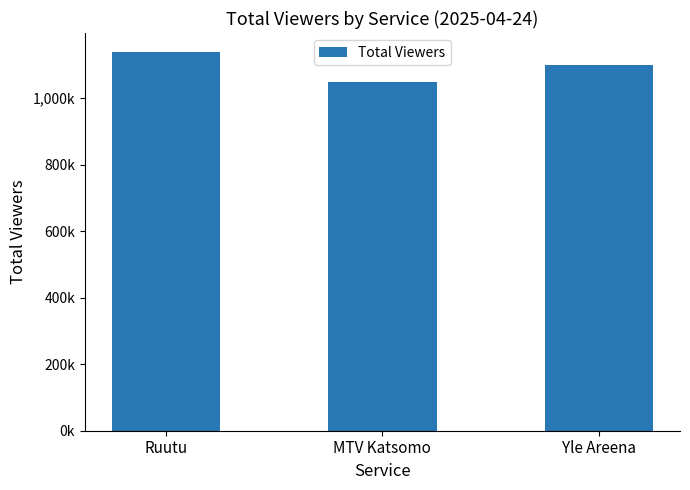

What is the average value?

1096333